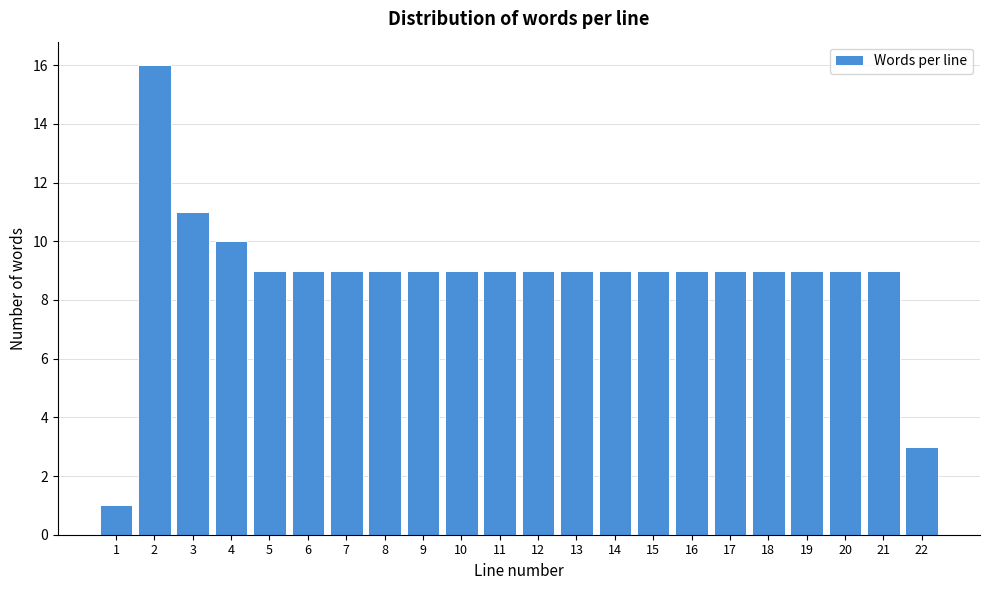

Reading left to right, what are all the values shown in this chart?

1=1	2=16	3=11	4=10	5=9	6=9	7=9	8=9	9=9	10=9	11=9	12=9	13=9	14=9	15=9	16=9	17=9	18=9	19=9	20=9	21=9	22=3